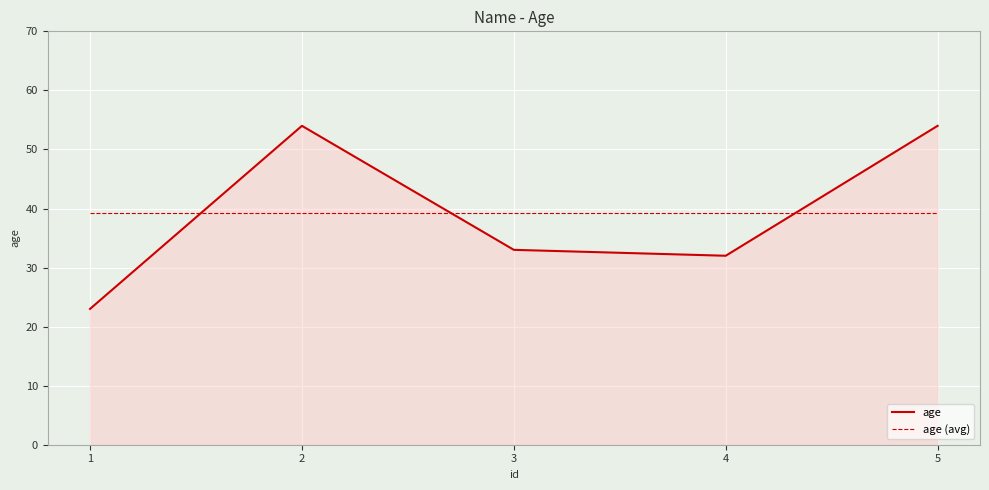

What is the lowest value of the age series?

23.0